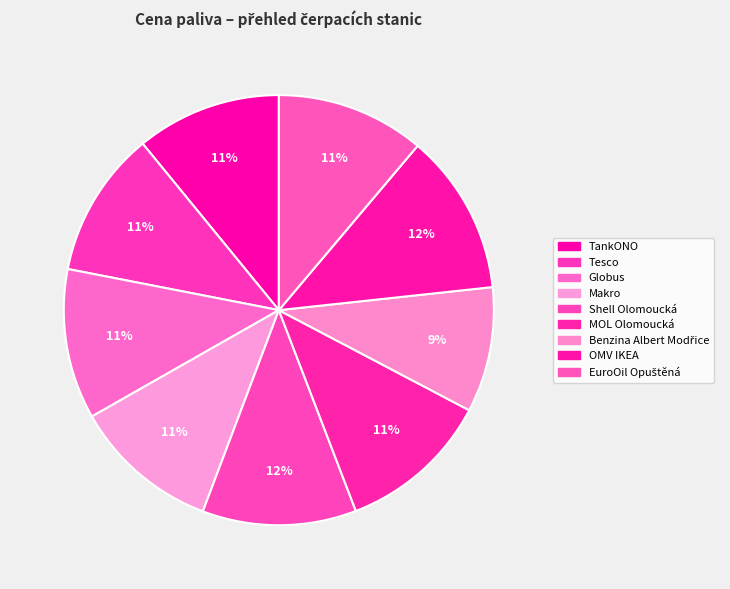

Between Makro and Shell Olomoucká, which is larger?

Shell Olomoucká